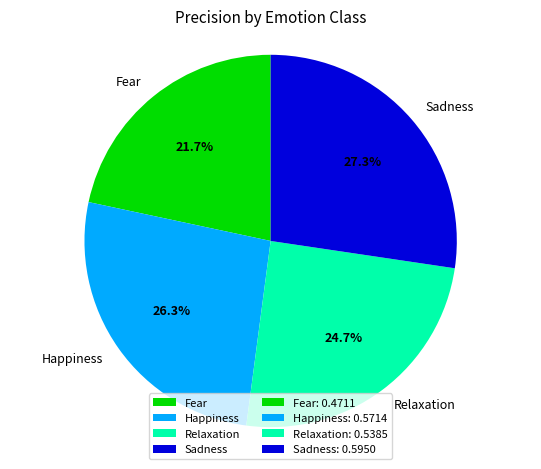

How much of the chart is everything except Sadness?

72.7%